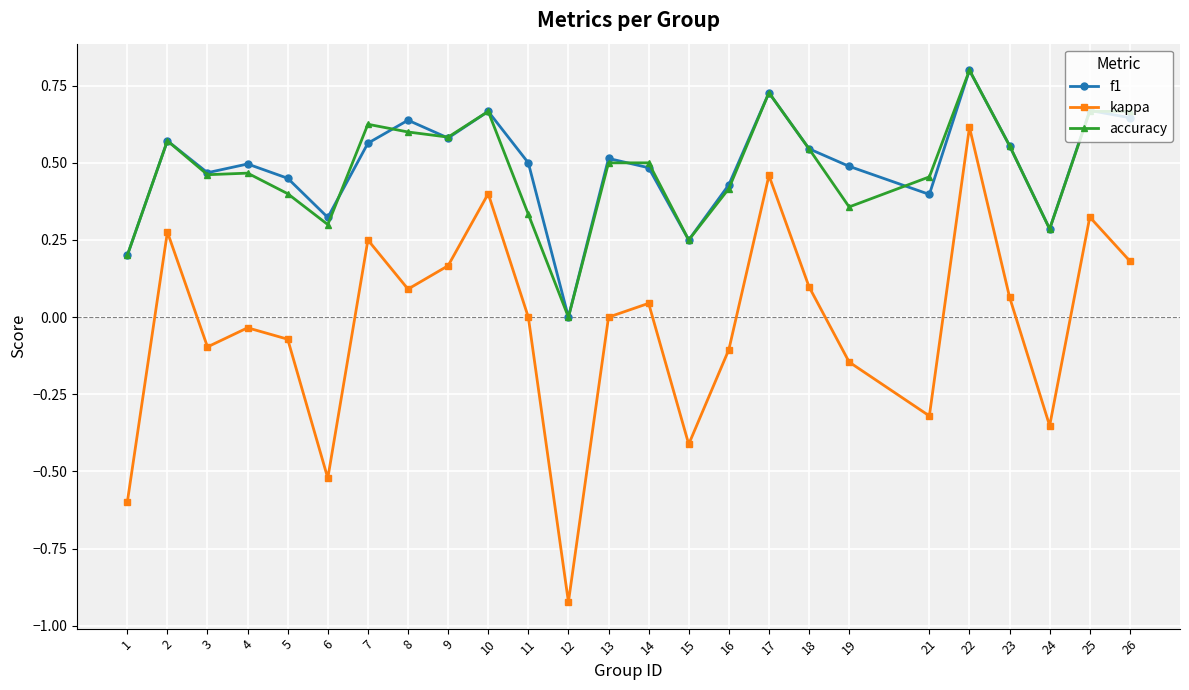

True or false: kappa has a value of 0.2 at 26.

True